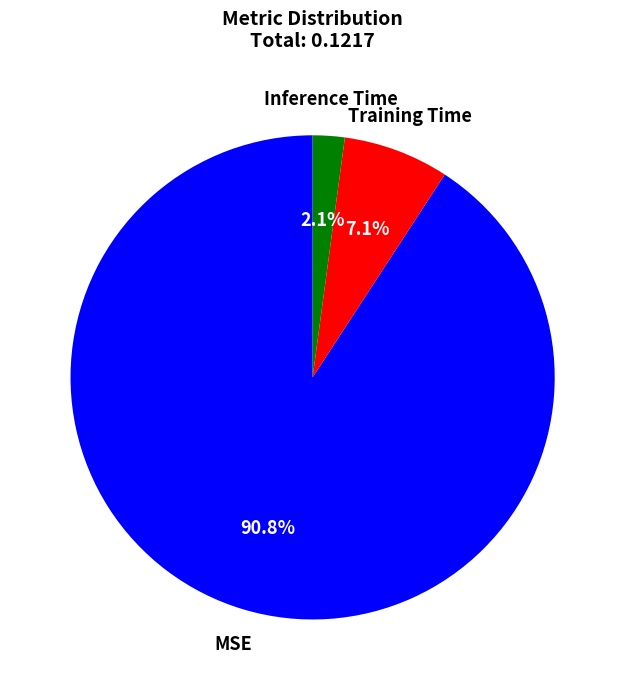

Does any single category account for the majority?

Yes